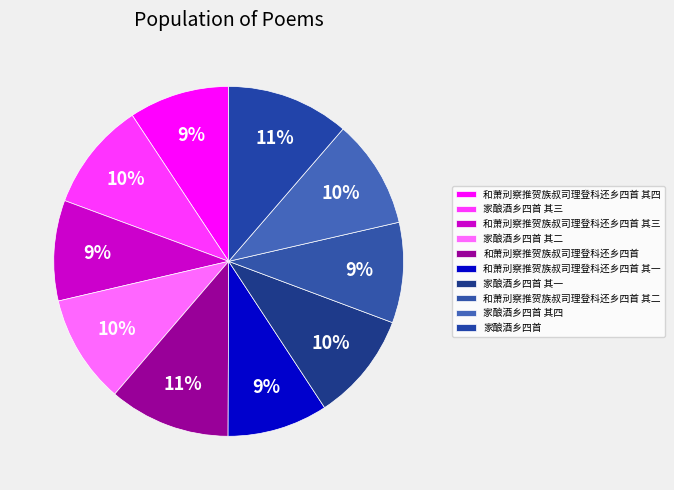

Between 和萧刓察推贺族叔司理登科还乡四首 其一 and 和萧刓察推贺族叔司理登科还乡四首 其四, which is larger?

和萧刓察推贺族叔司理登科还乡四首 其四